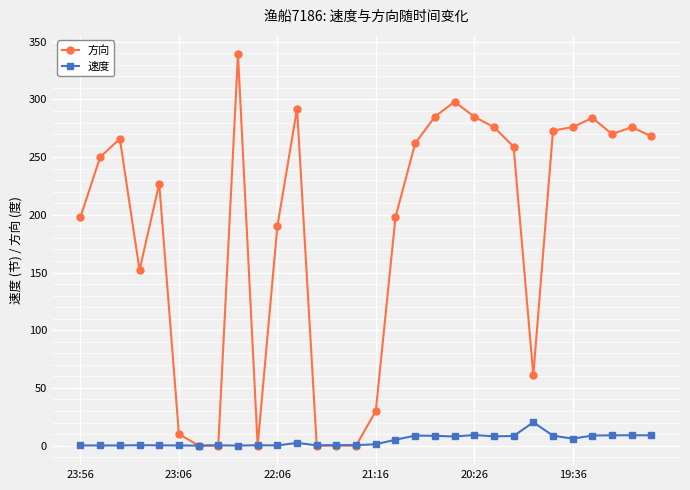

What is the difference between the maximum and second lowest values in the 速度 series?

20.2